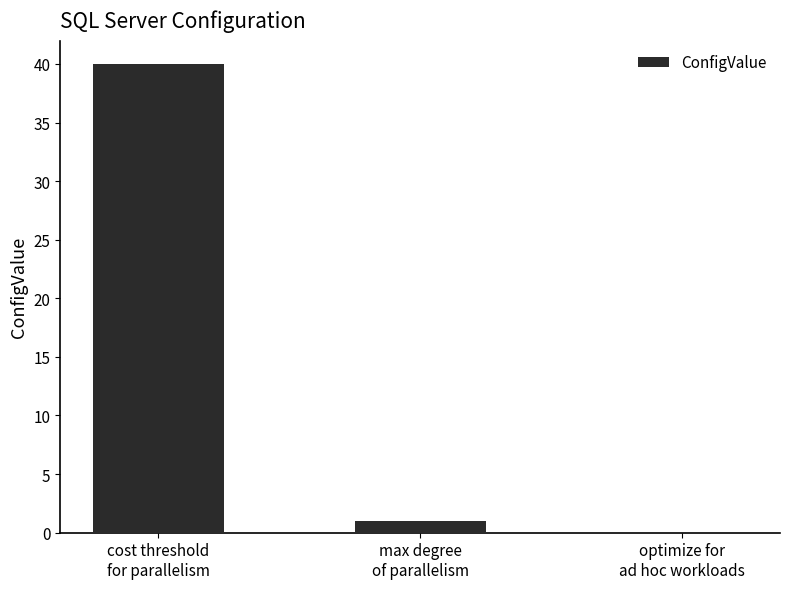

How many distinct data groups are displayed?

1